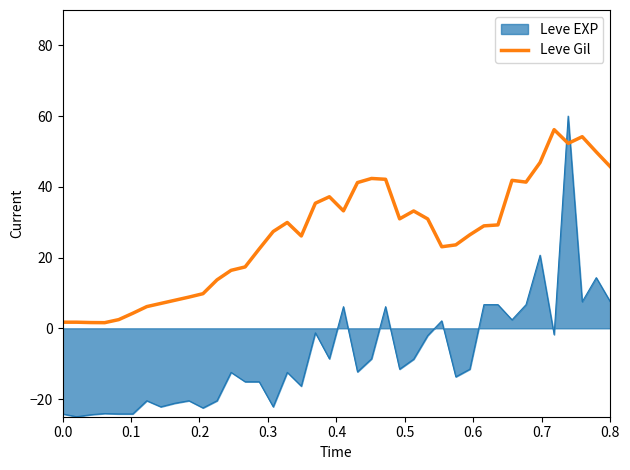

Which series has the largest total across all categories?

Leve Gil